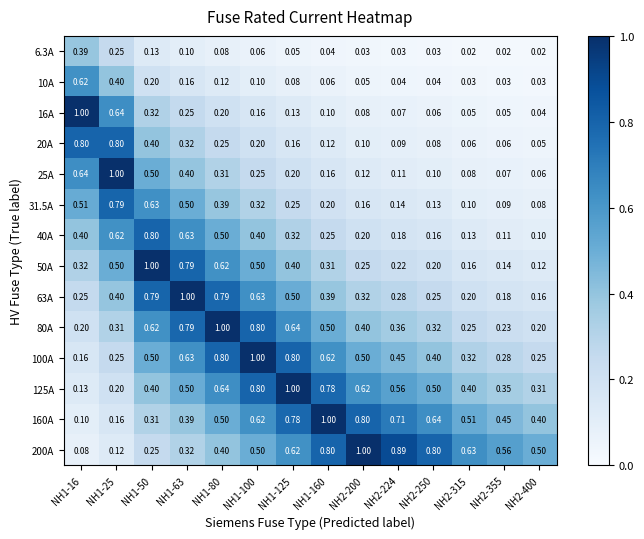

Between NH1-80 and NH2-315, which series saw the biggest shift?

80A